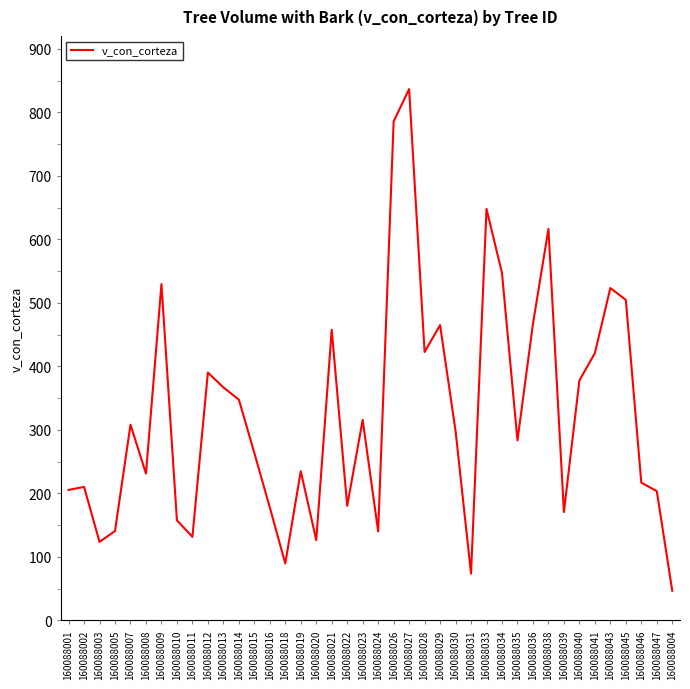

What is the greatest value displayed?

836.9